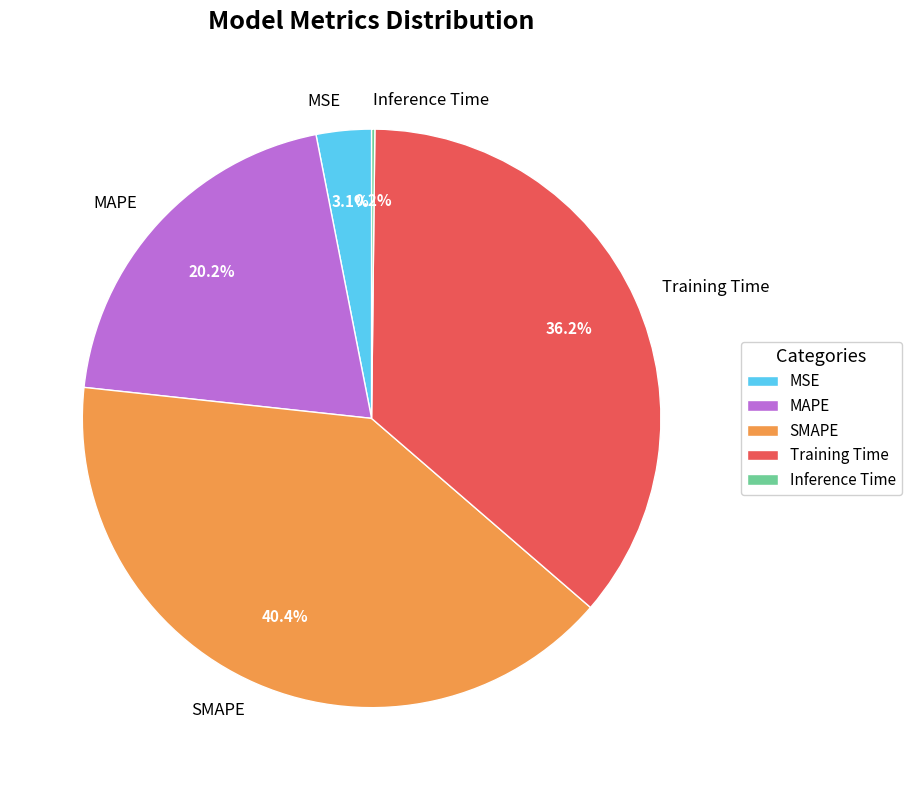

What portion of the pie excludes MAPE?

79.8%